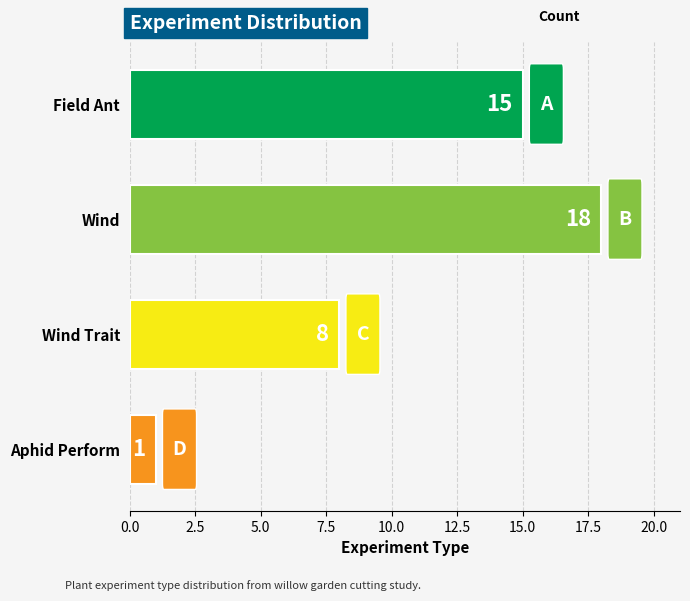

Reading top to bottom, what are all the values shown in this chart?

15	18	8	1